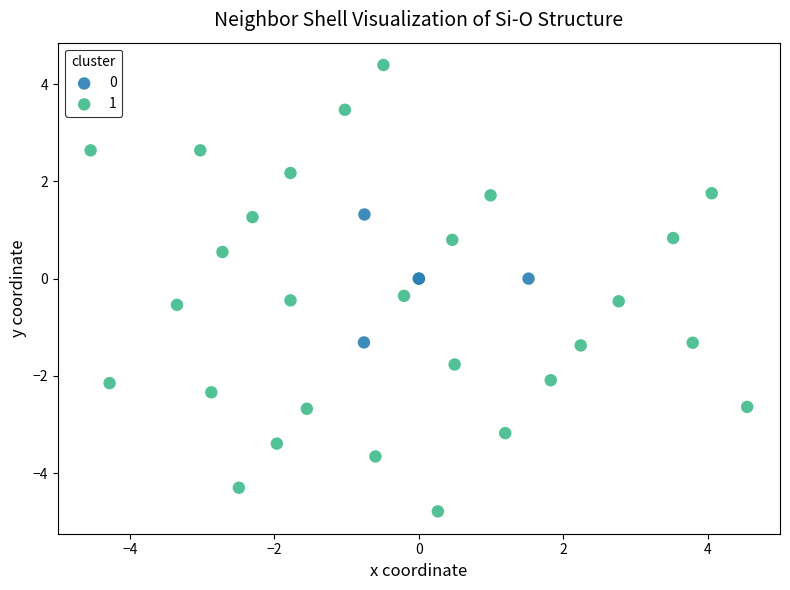

Which series reaches the minimum Y coordinate?

1